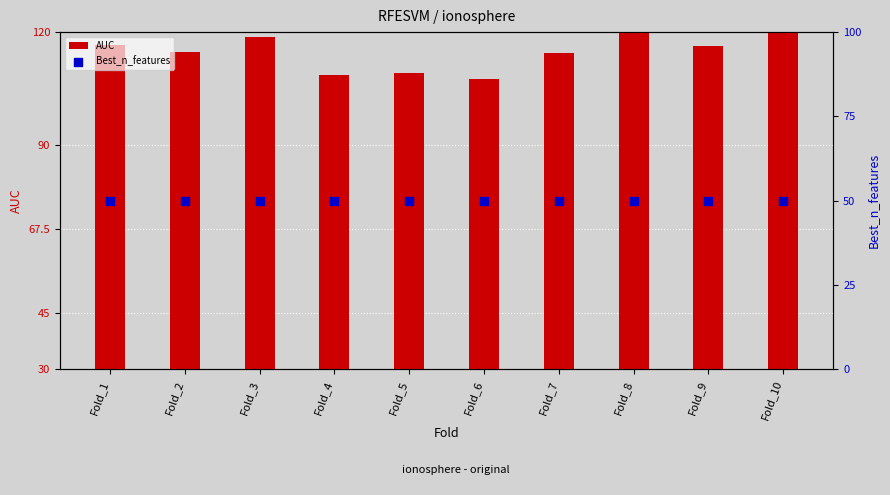

Is the value of Best_n_features at Fold_2 greater than the value of AUC at Fold_1?

No